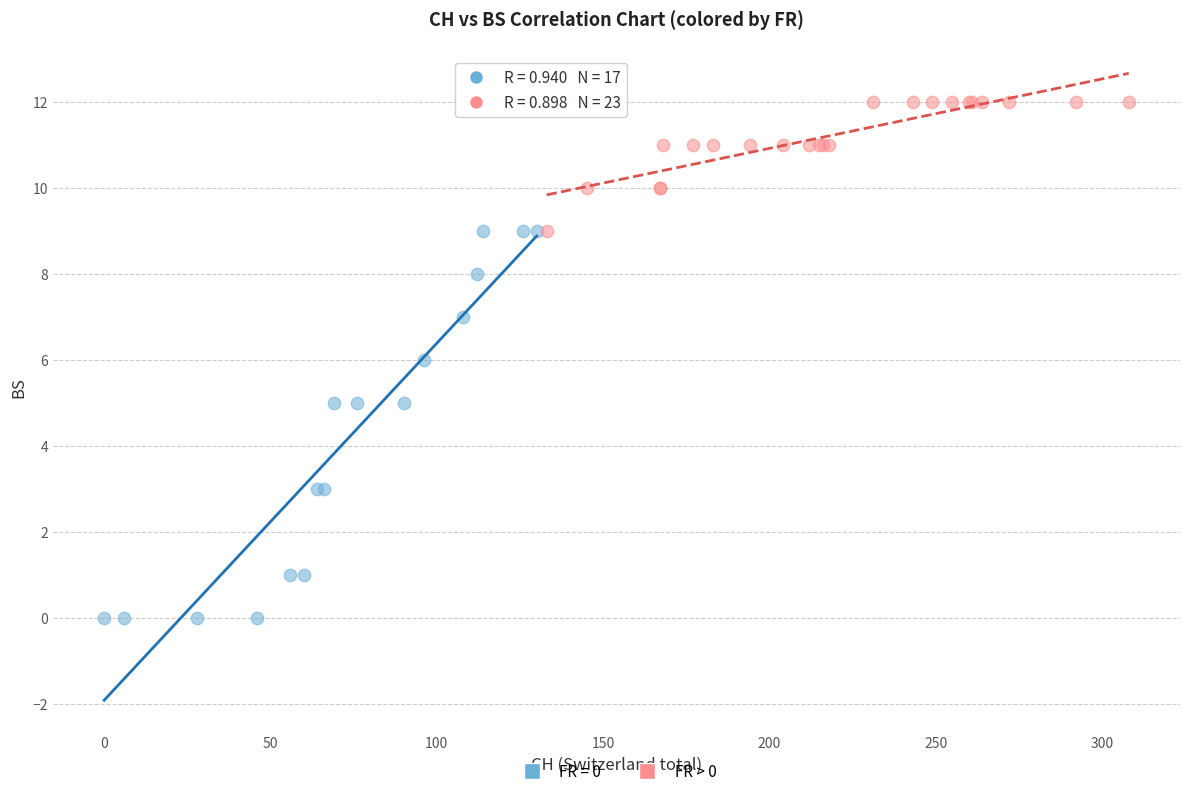

Which series has the widest spread of Y values?

FR = 0